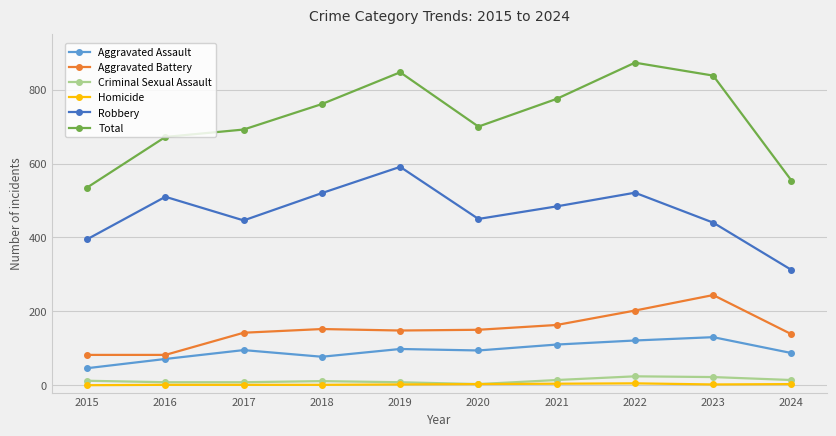

At how many categories does at least one series exceed 203?

10